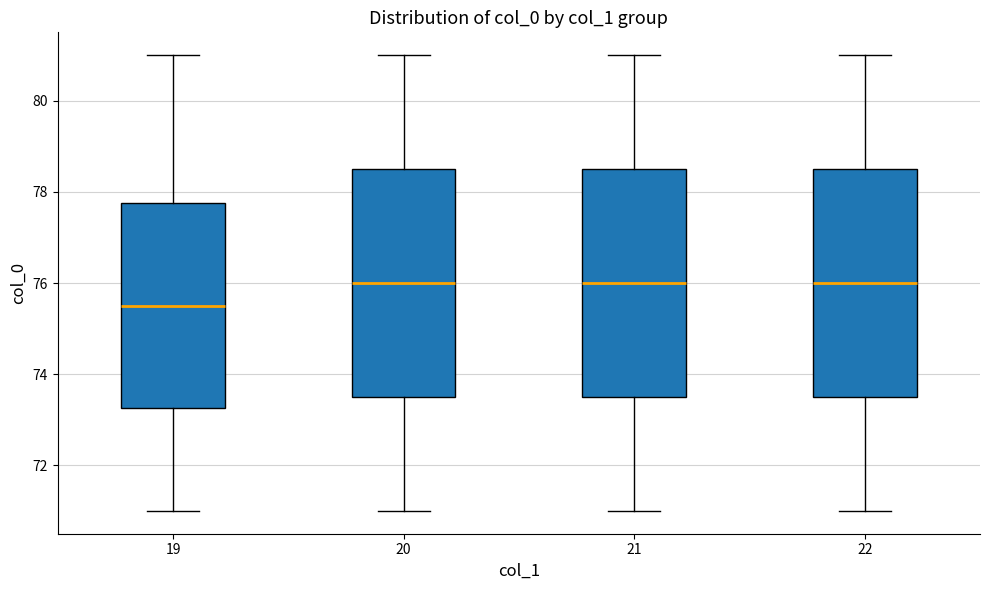

Where is the lower edge of the box at x = 22 on the y-axis? The values are not printed on the chart, so give them approximately, as read against the axis.

73.6